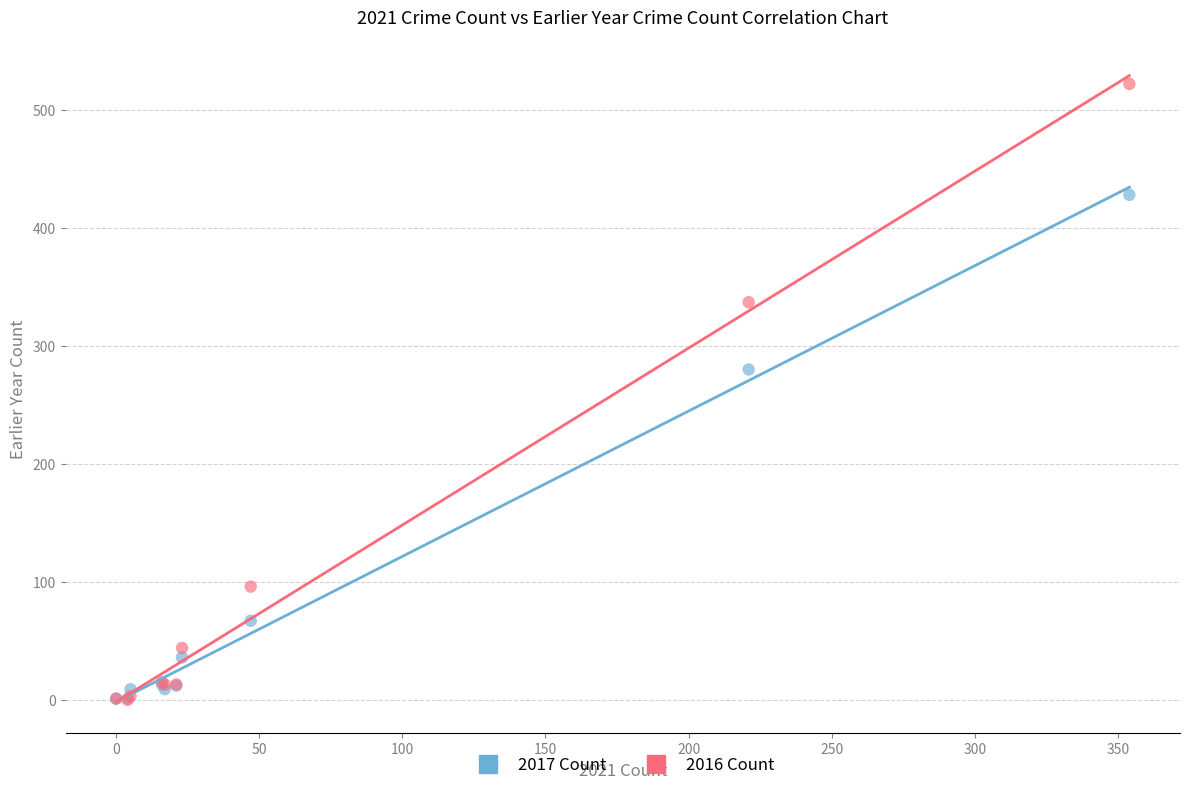

In the 2017 Count series, what Y value is closest to 214?

280